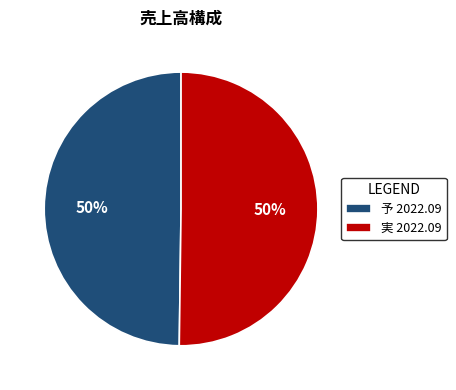

Count the number of slices in the pie.

2